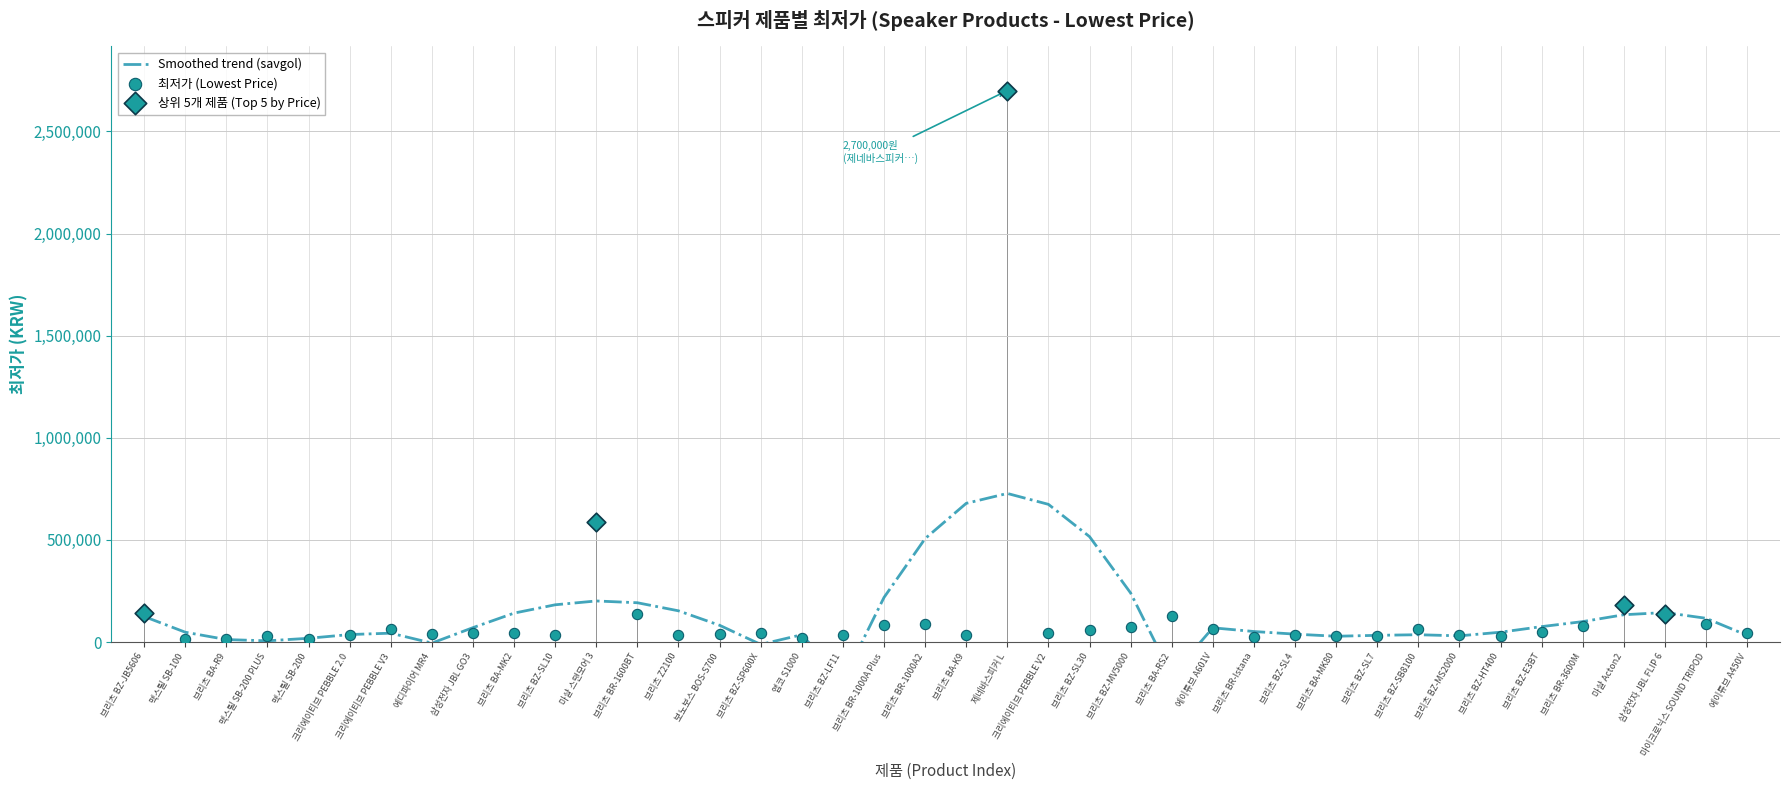

Between 브리츠 BA-R9 and 에이튜브 A450V, which is larger?

에이튜브 A450V